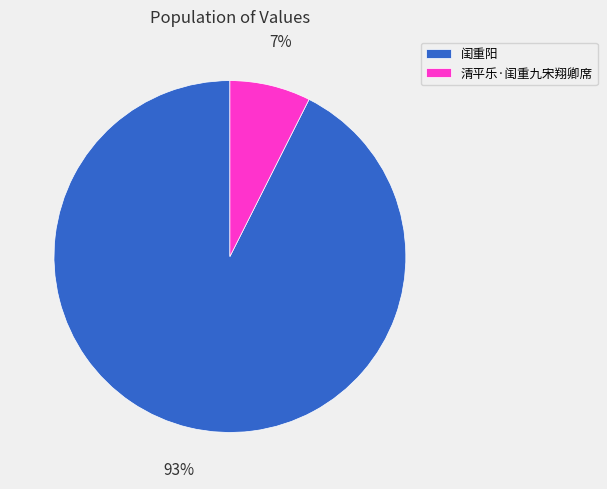

Combined, do 清平乐·闺重九宋翔卿席 and 闺重阳 account for over 50%?

Yes